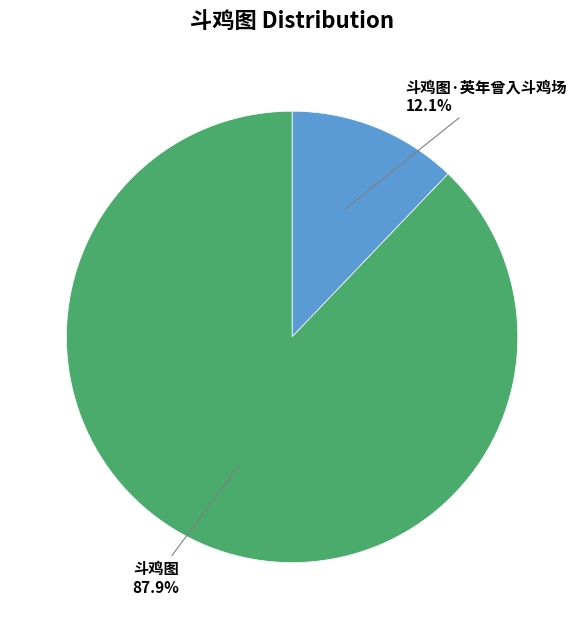

To the nearest percent, what portion does 斗鸡图·英年曾入斗鸡场 represent?

12%